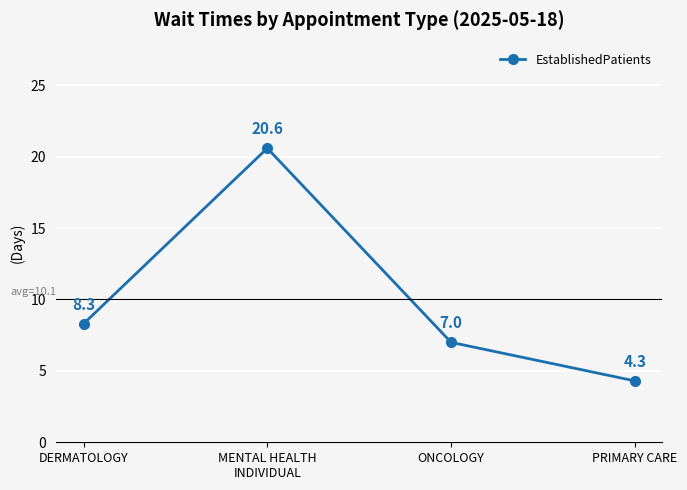

True or false: the data shows 4.3 at PRIMARY CARE.

True